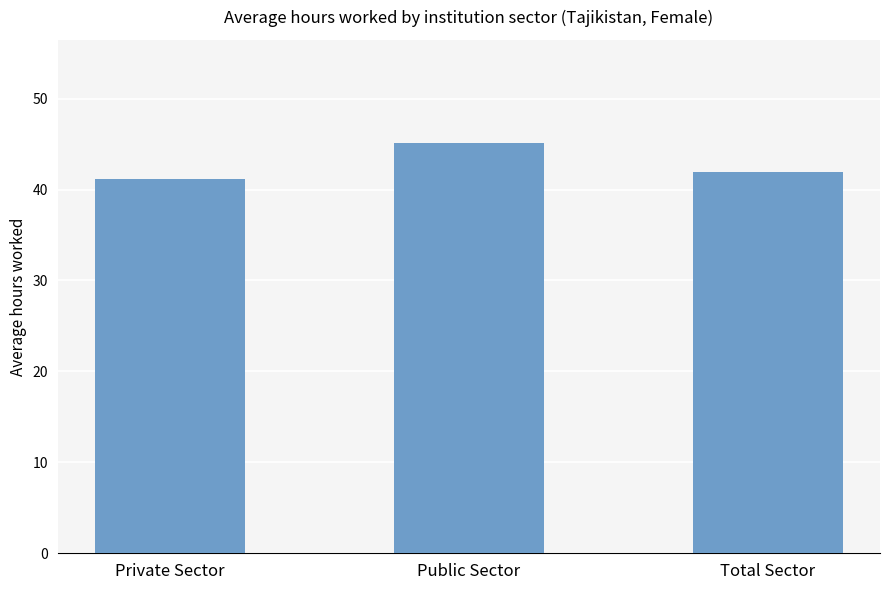

What position from the left is Total Sector?

3